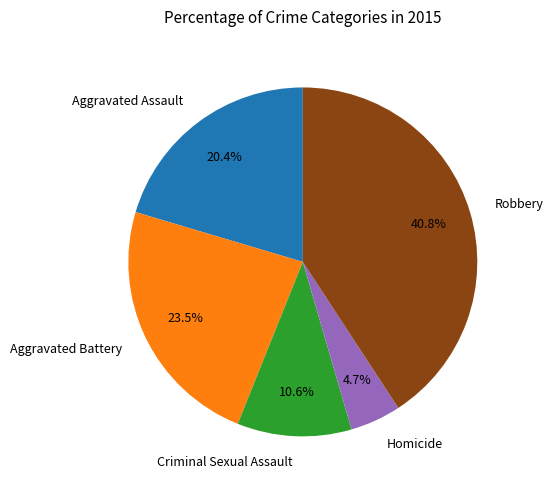

What is the total percentage of Aggravated Battery and Homicide?

28.2%